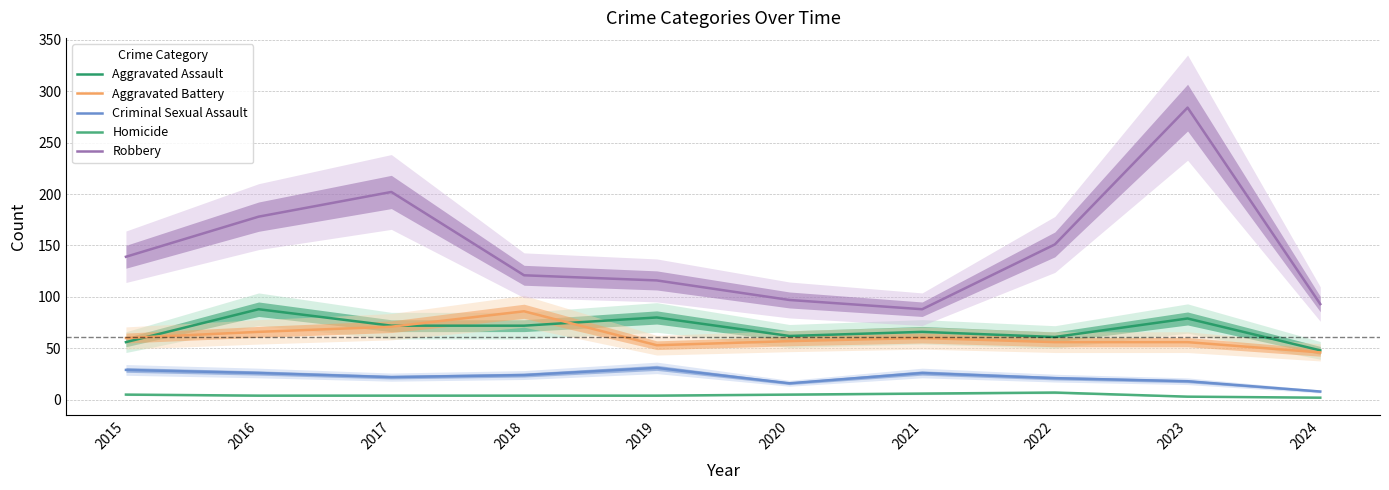

List the labels in order of Criminal Sexual Assault value, smallest first.

2024, 2020, 2023, 2022, 2017, 2018, 2016, 2021, 2015, 2019